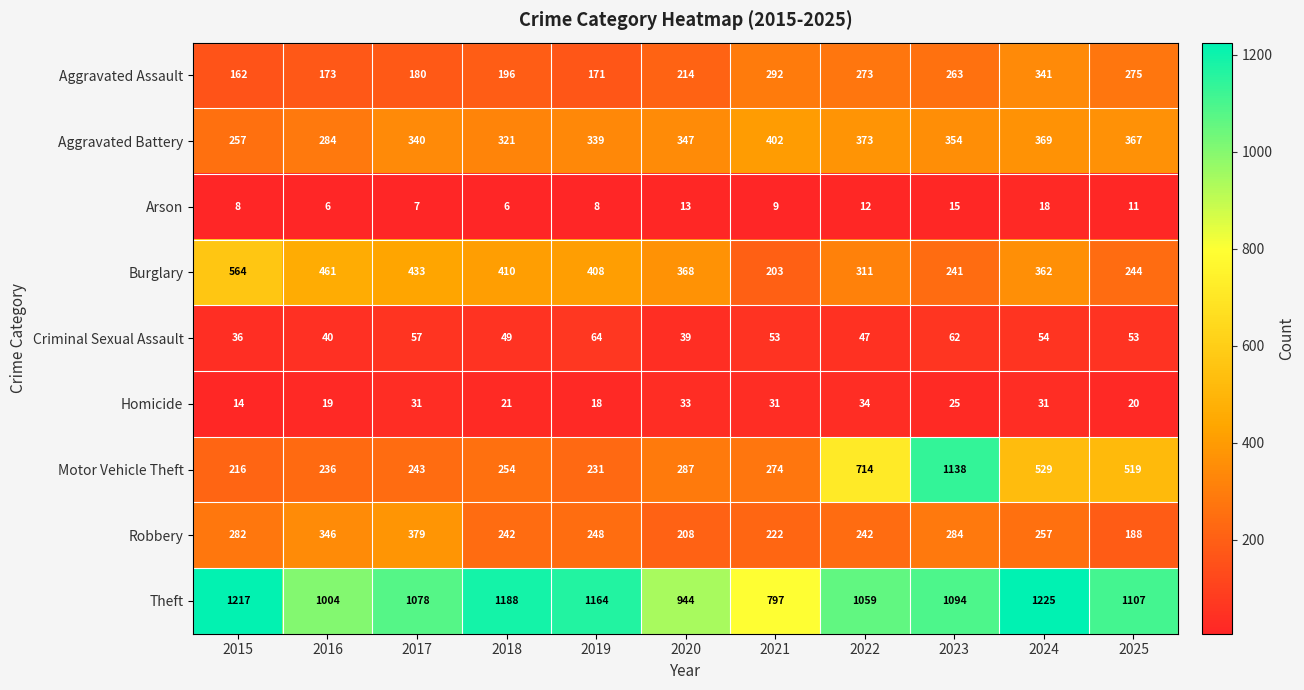

What is the difference between the maximum and minimum values in the Motor Vehicle Theft series?

922